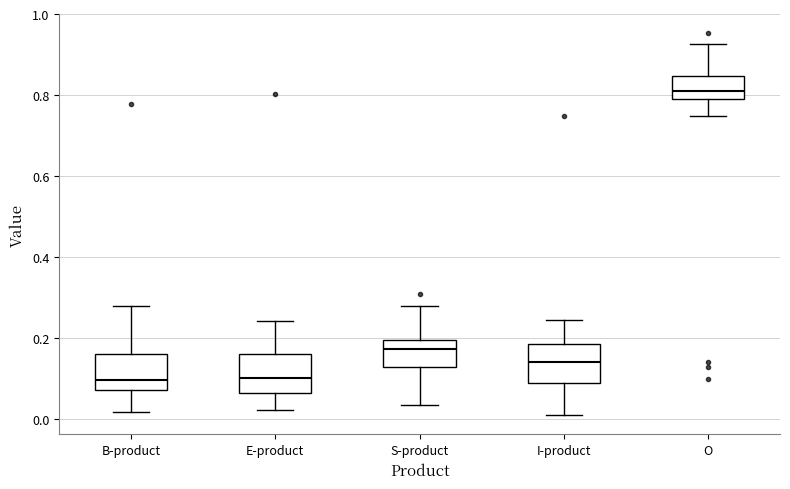

Reading left to right, transcribe this box plot: for each box, give where its median line is, the range the box spans, and where its two whiskers end, as read against the y-axis. The values are not printed on the chart, so give them approximately, as read against the axis.

B-product: median 0.10, box 0.08 to 0.16, whiskers 0.02 to 0.28
E-product: median 0.10, box 0.06 to 0.16, whiskers 0.02 to 0.24
S-product: median 0.18, box 0.12 to 0.20, whiskers 0.04 to 0.28
I-product: median 0.14, box 0.08 to 0.18, whiskers 0.00 to 0.24
O: median 0.80 (just above the box's lower edge), box 0.80 to 0.84, whiskers 0.74 to 0.92